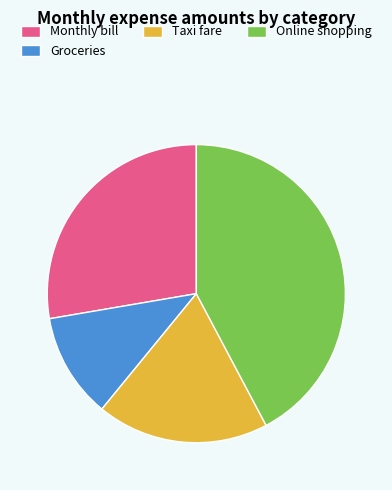

Rank the categories by value from lowest to highest.

Groceries, Taxi fare, Monthly bill, Online shopping